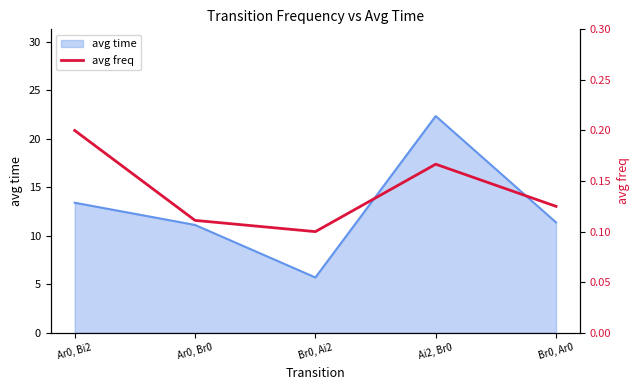

What is the sum of all values?

0.7